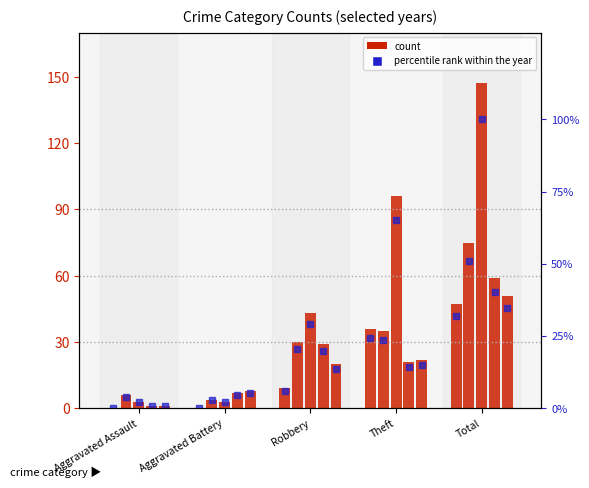

What is the label of the 5th bar from the left?

Total